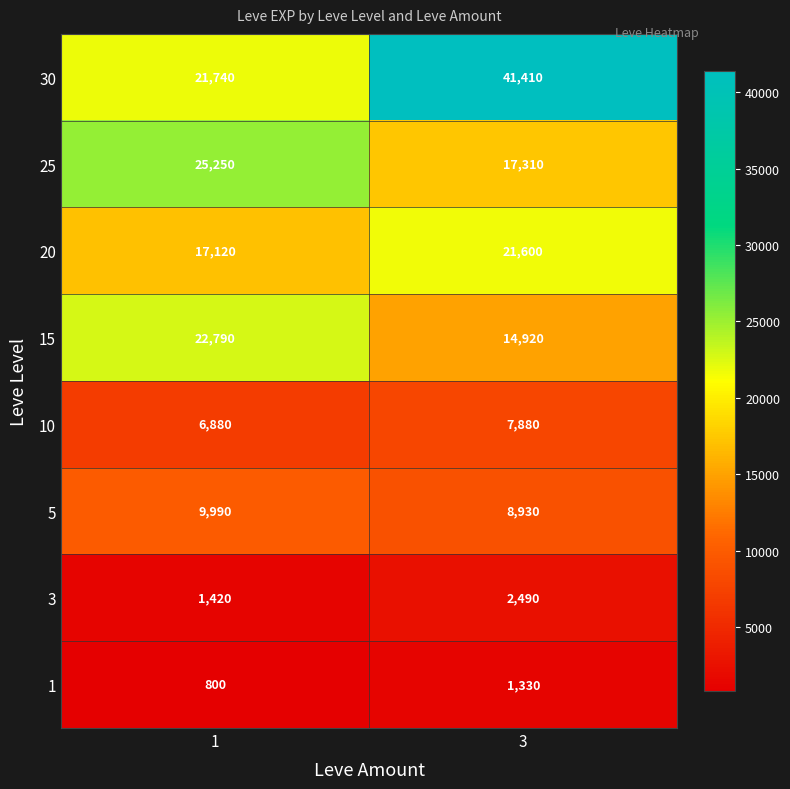

Rank the categories by 20 value from lowest to highest.

1, 3